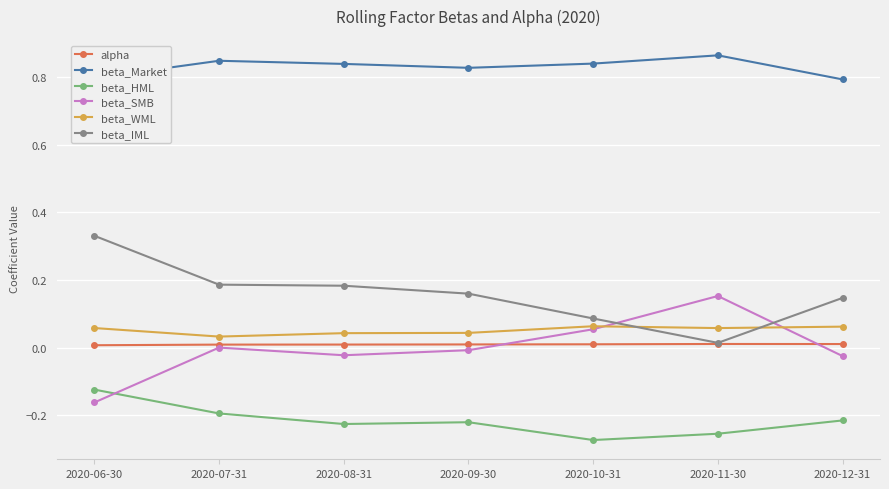

At which label does beta_SMB reach its peak?

2020-11-30